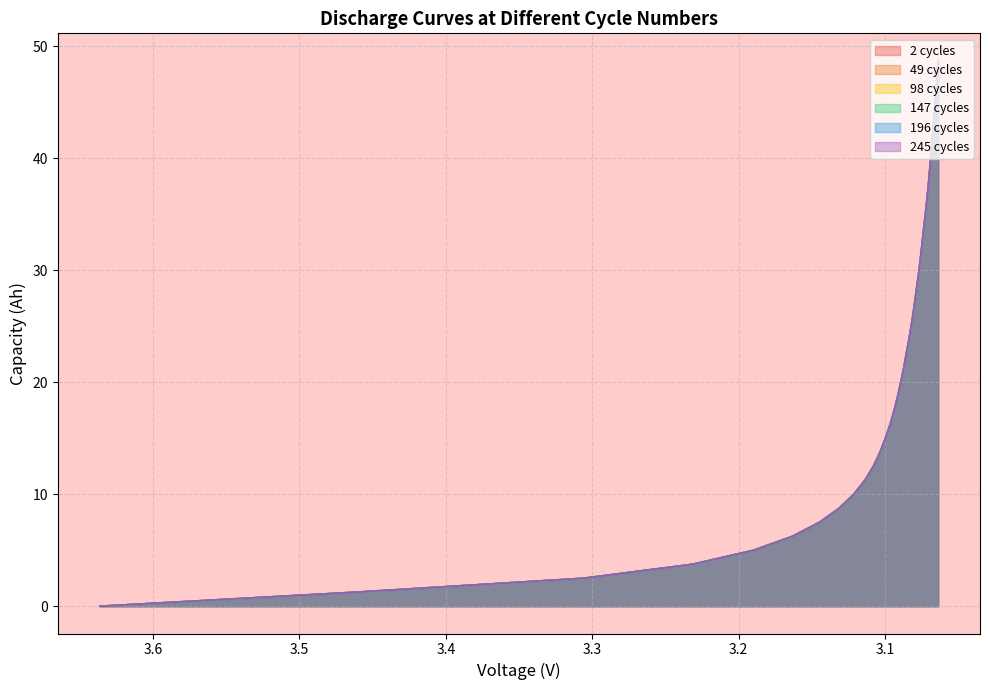

True or false: 245 cycles and 98 cycles intersect in this chart.

False